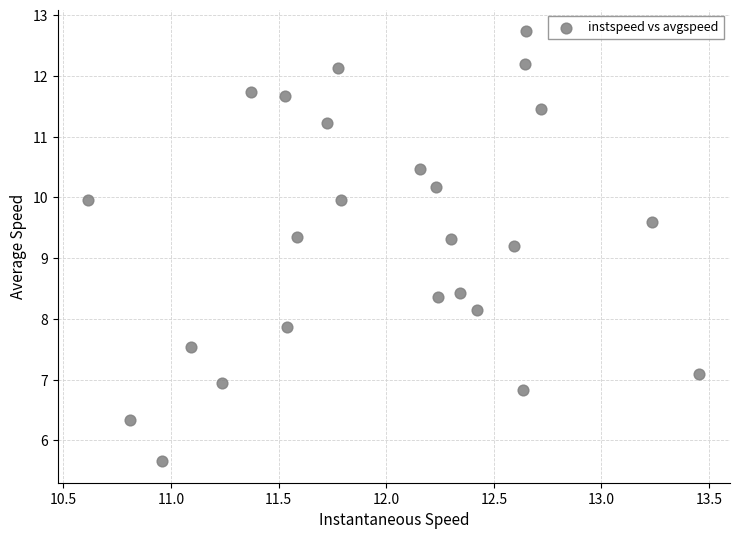

What is the range of X values (max minus min)?

2.8